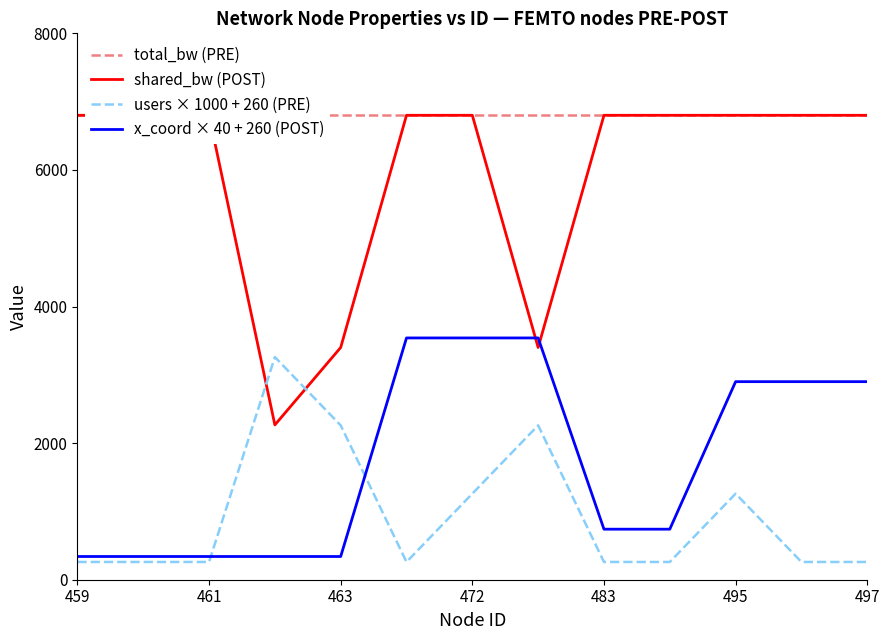

True or false: x_coord × 40 + 260 (POST) and users × 1000 + 260 (PRE) cross at least once.

True